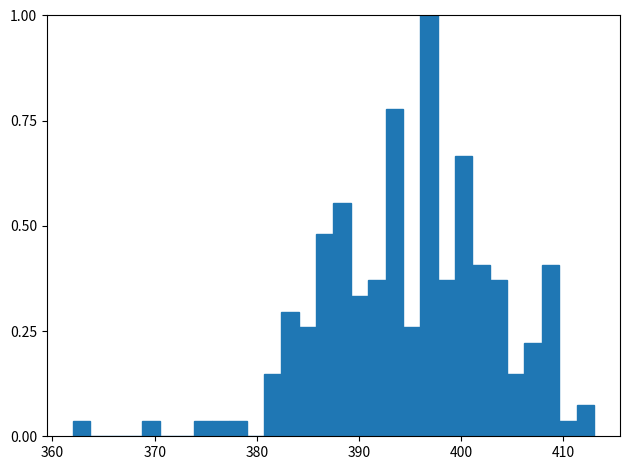

Read against the x-axis, roughly where is the centre of the tallest bar?

397